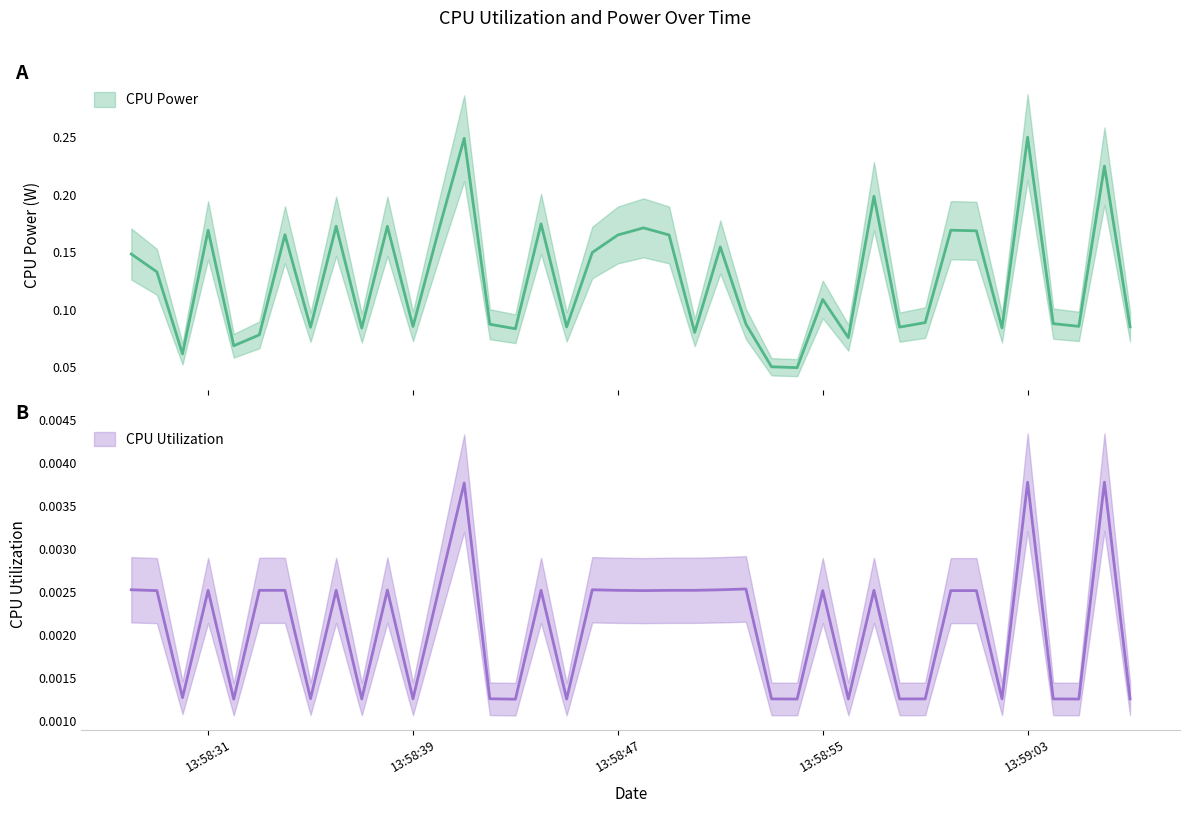

Which series has the largest range (max minus min)?

CPU Power